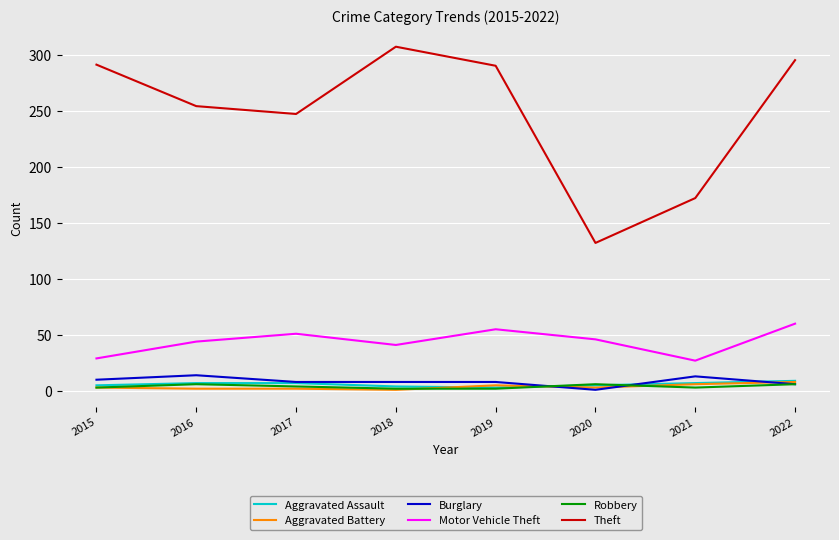

What is the difference between the highest and lowest values at 2022?

289